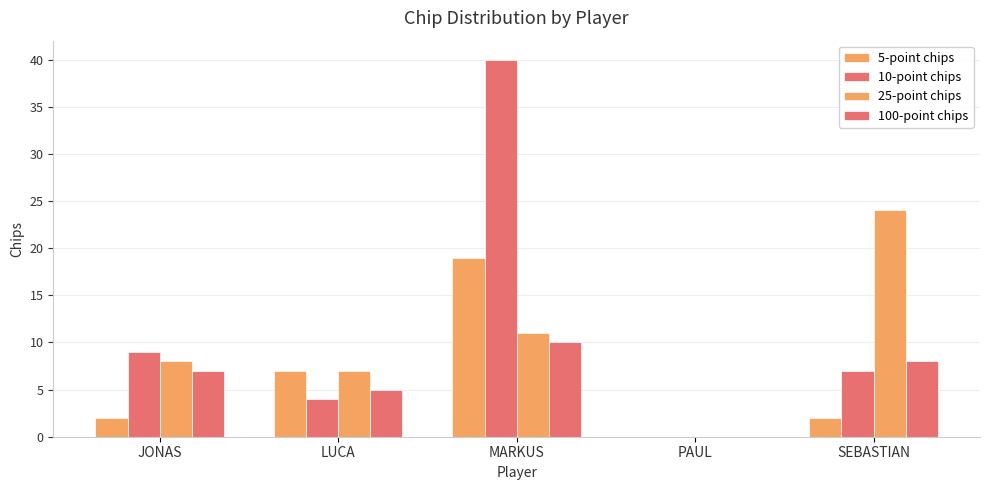

How many series are shown in this chart?

4